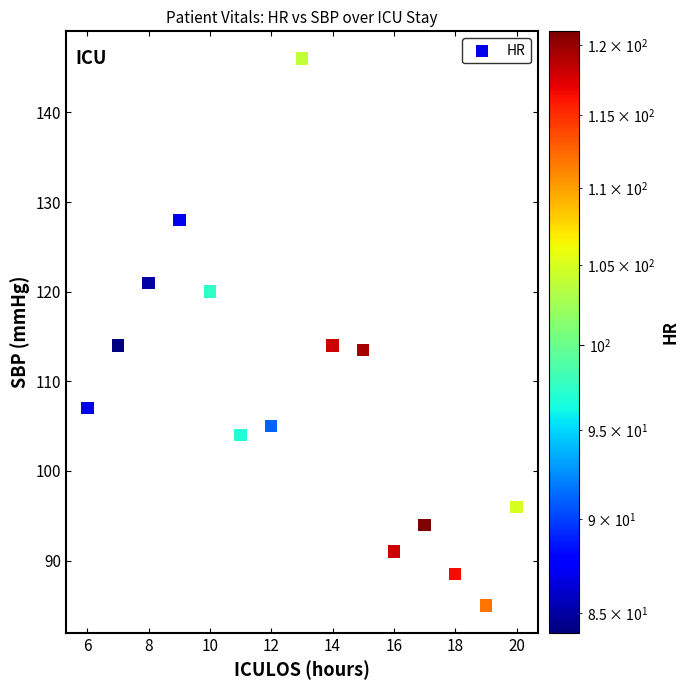

What is the range of Y values (max minus min)?

61.0